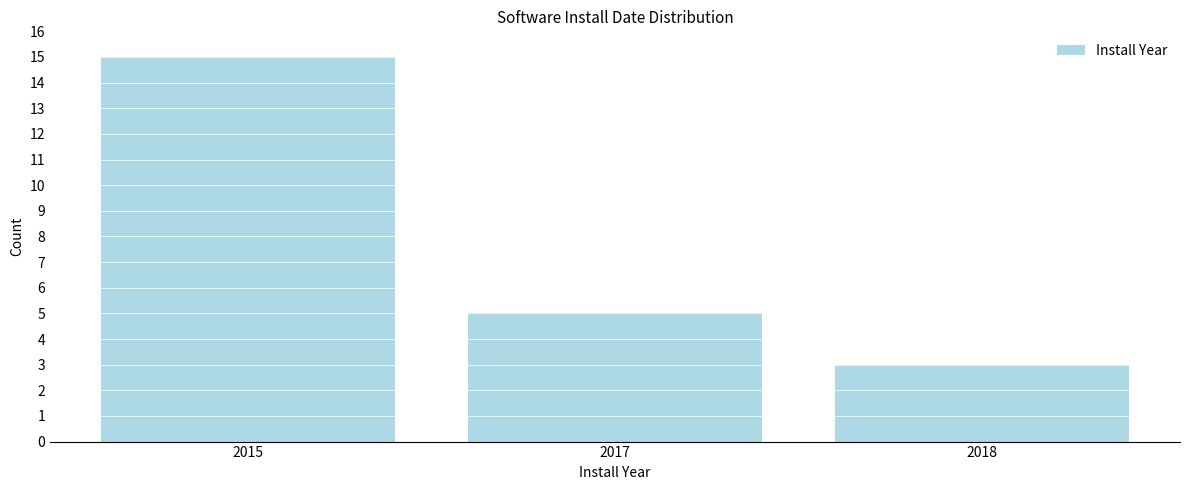

Reading right to left, extract all data points from this chart.

3	5	15